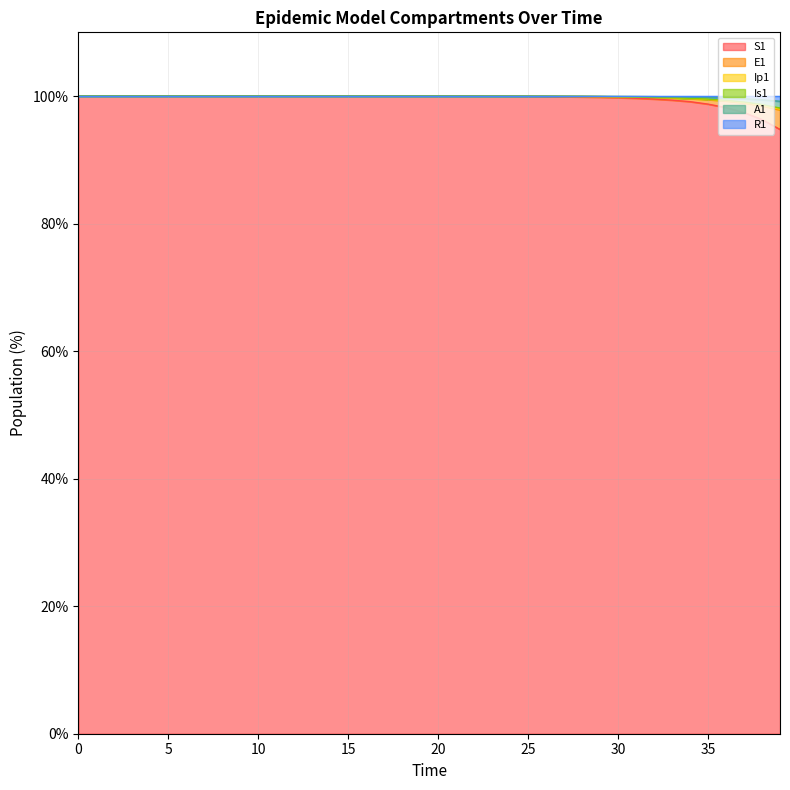

True or false: S1 and E1 cross at least once.

False